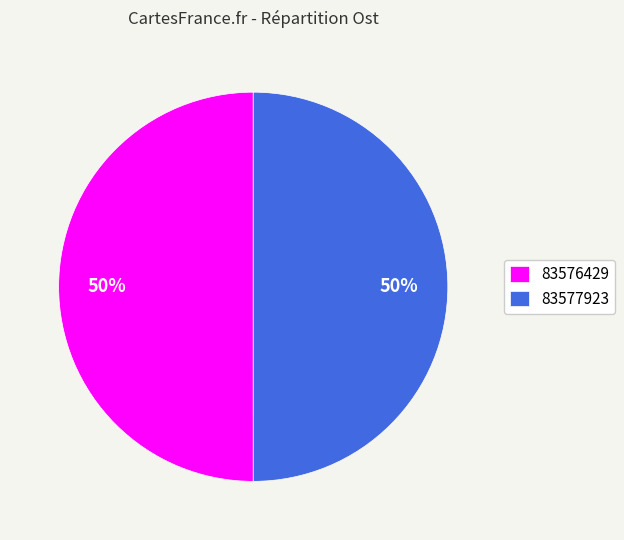

What is the ratio of the value at 83577923 to the value at 83576429?

1.0